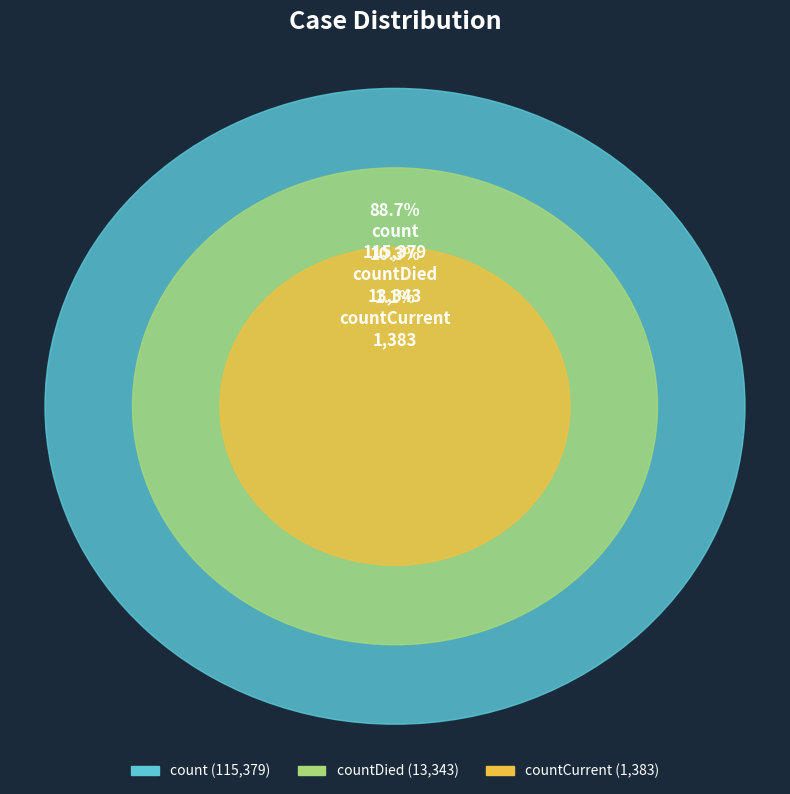

Which slice is the smallest?

countCurrent